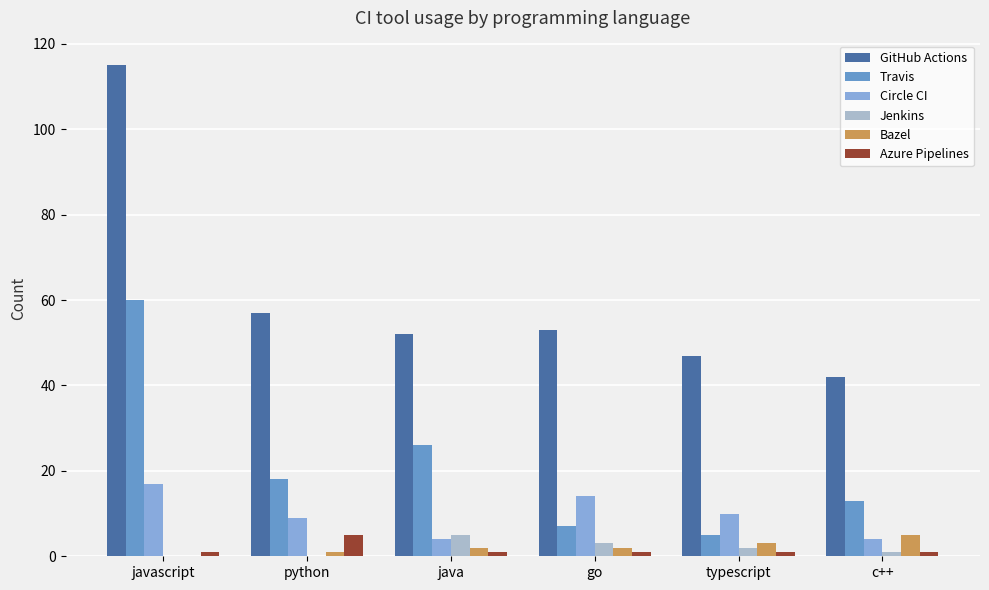

At which category does the chart reach its peak across all series?

javascript